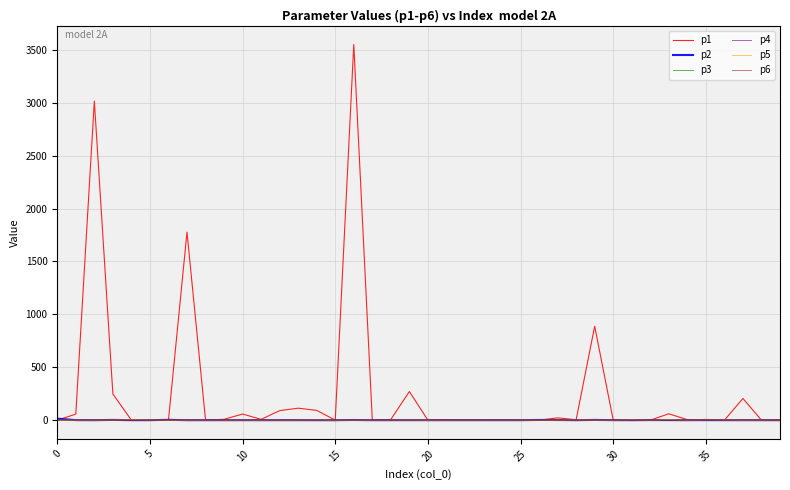

Which series has the largest total across all categories?

p1